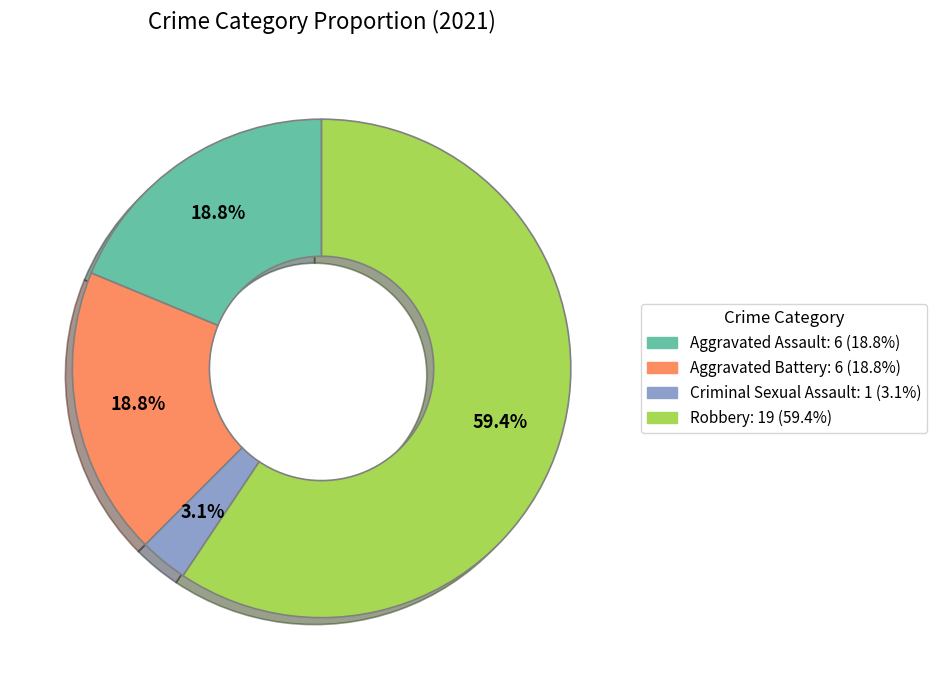

Is there a majority slice in this chart?

Yes